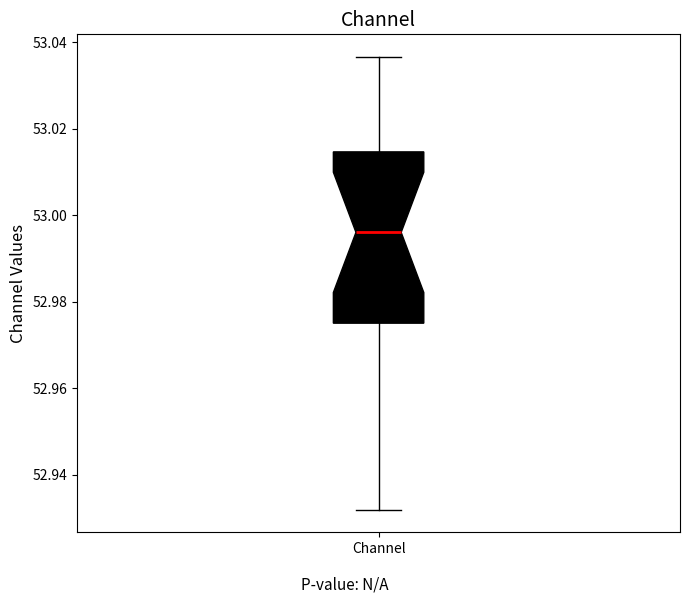

Read this box plot against the y-axis: the position of the median line, the range covered by the box, and the ends of both whiskers. The values are not printed on the chart, so give them approximately, as read against the axis.

median 52.996, box 52.976 to 53.014, whiskers 52.932 to 53.036